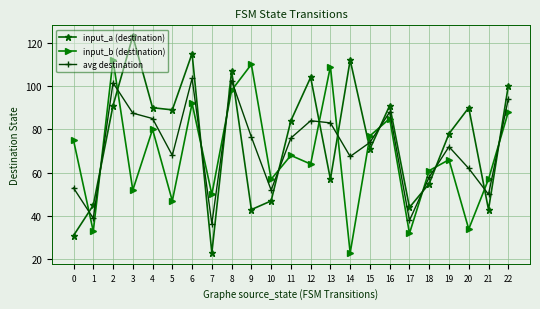

Does the chart display data point markers on the line(s)?

Yes